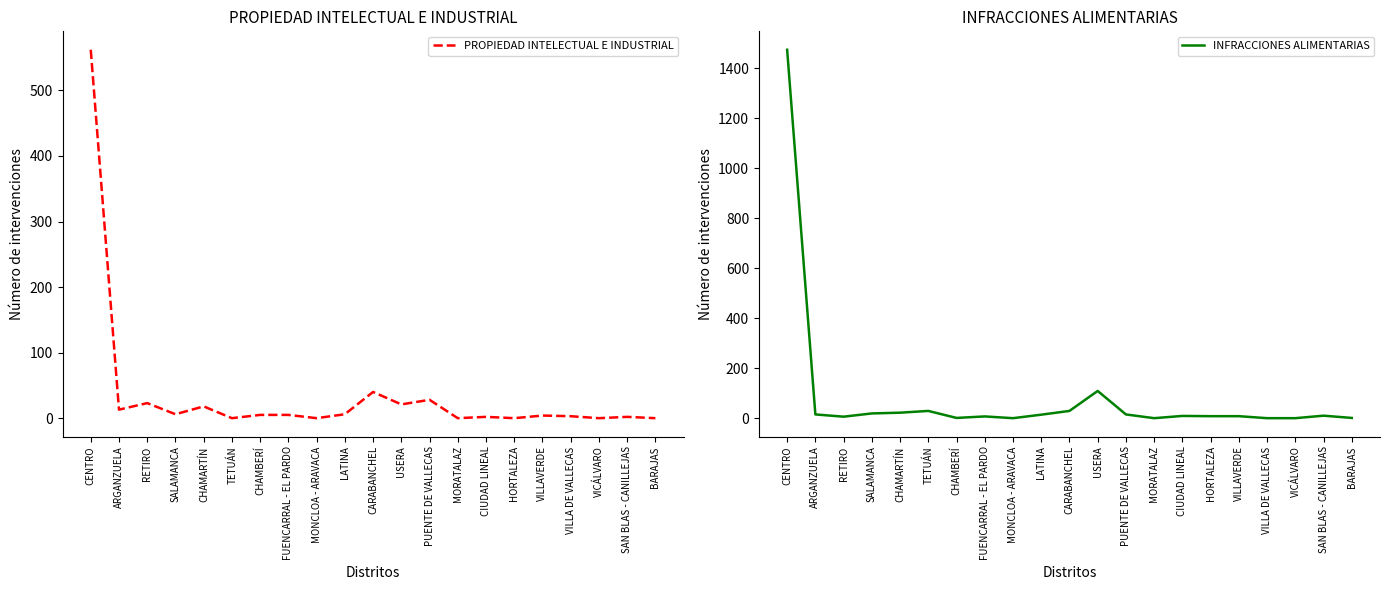

Between TETUÁN and SAN BLAS - CANILLEJAS, which series saw the biggest shift?

INFRACCIONES ALIMENTARIAS